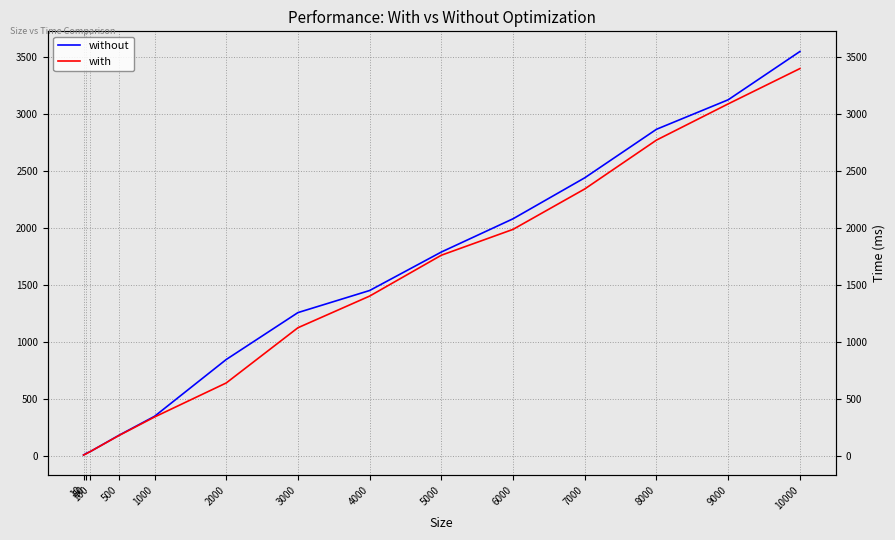

The value of with at 100 is 35. True or false?

True